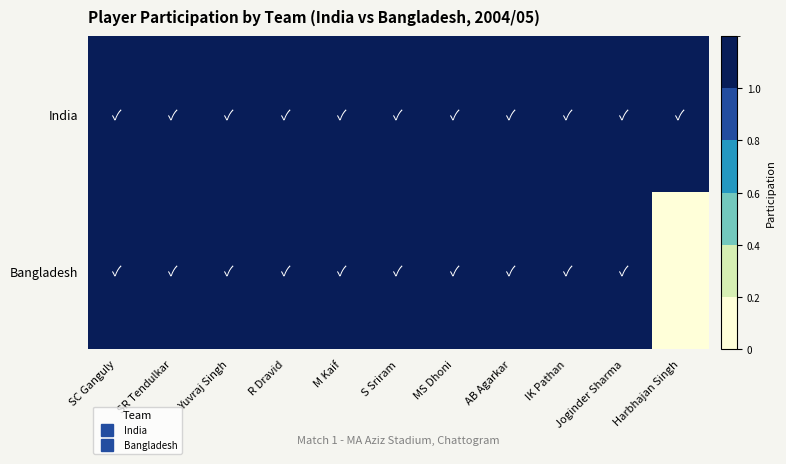

List the series in order of their peak value, lowest first.

India, Bangladesh